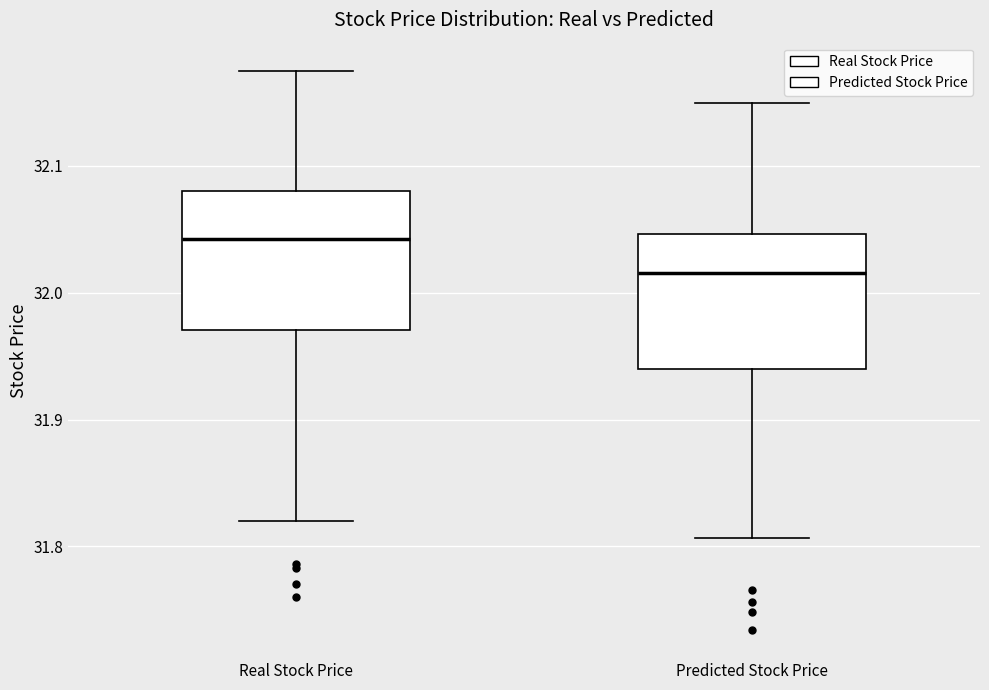

Reading left to right, read every box against the y-axis: the position of its median line, the range the box covers, and the ends of its whiskers. The values are not printed on the chart, so give them approximately, as read against the axis.

Real Stock Price: median 32.04, box 31.97 to 32.08, whiskers 31.82 to 32.18
Predicted Stock Price: median 32.02, box 31.94 to 32.05, whiskers 31.81 to 32.15